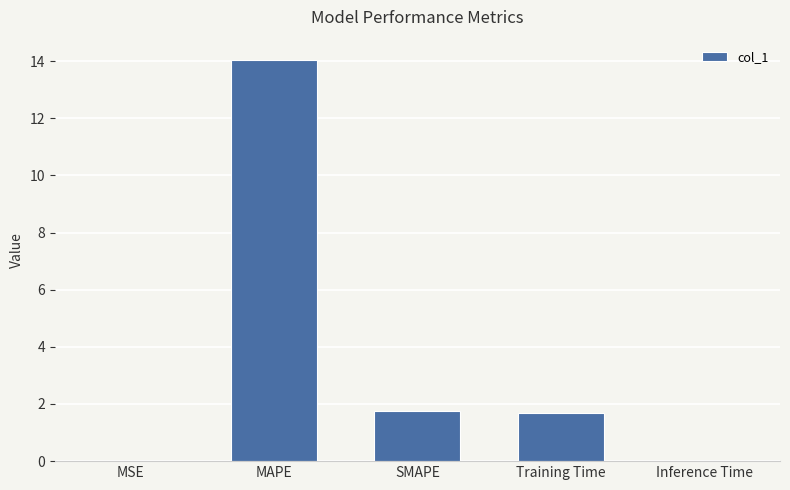

Is it true that the value at Inference Time is 0.0?

True